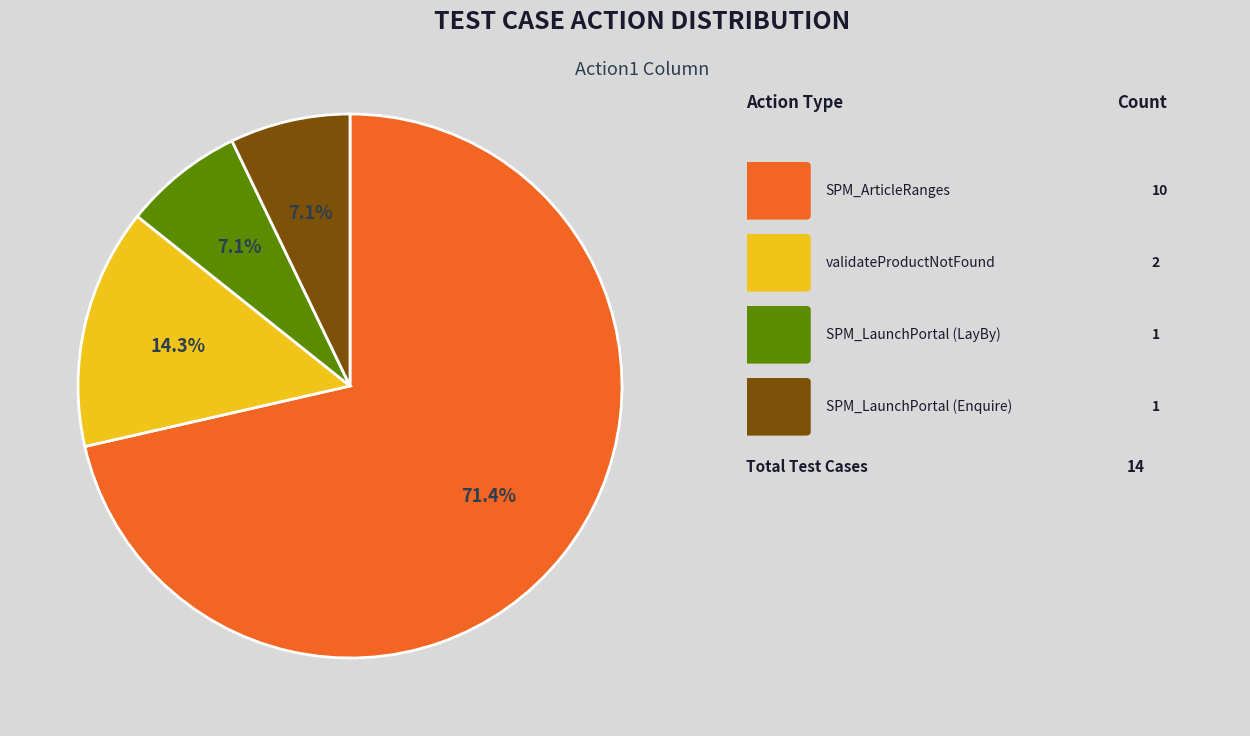

Is there a majority slice in this chart?

Yes